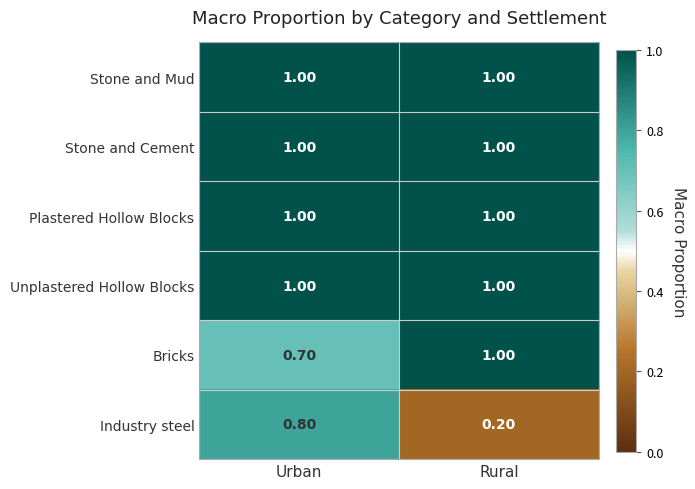

What is the difference between the highest and lowest values at Rural?

0.8